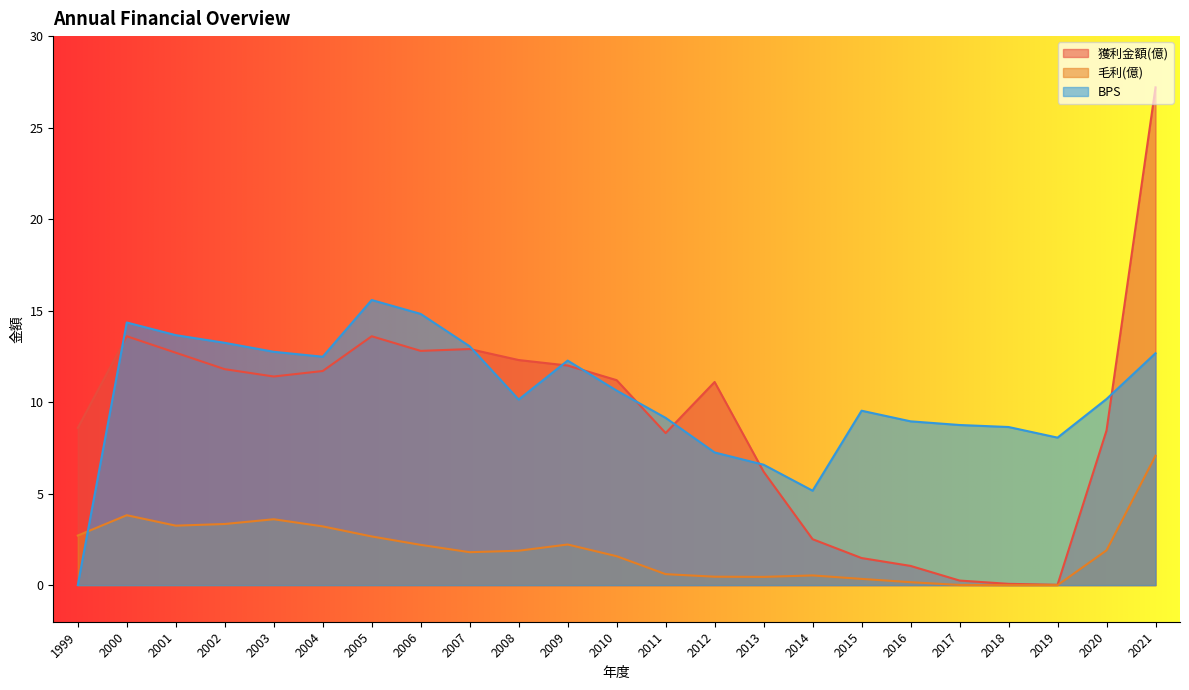

Is the value of BPS at 2021 greater than the value of 毛利(億) at 2000?

Yes